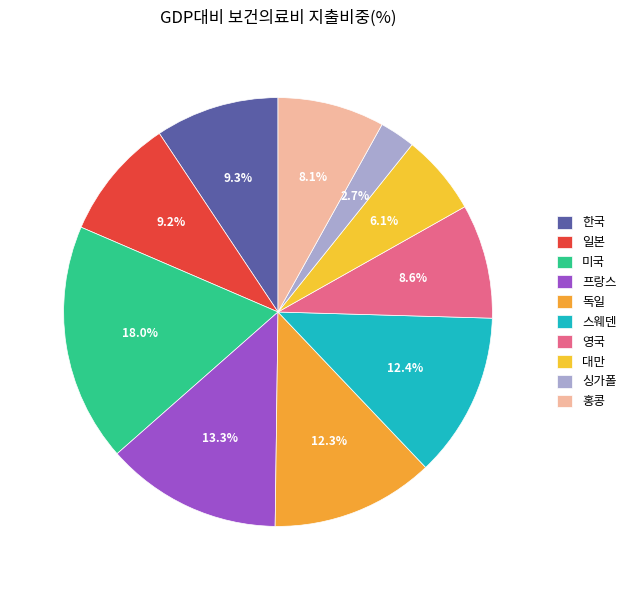

Is there any slice that represents more than half of the pie?

No